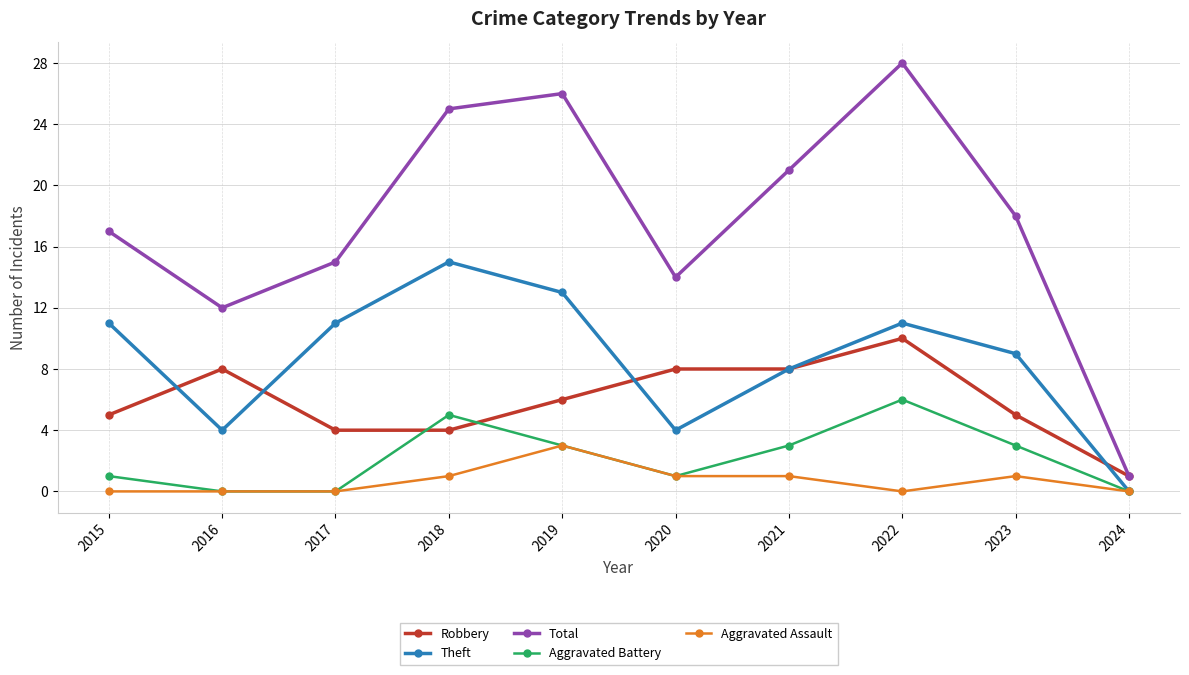

What is the total value across all series at 2023?

36